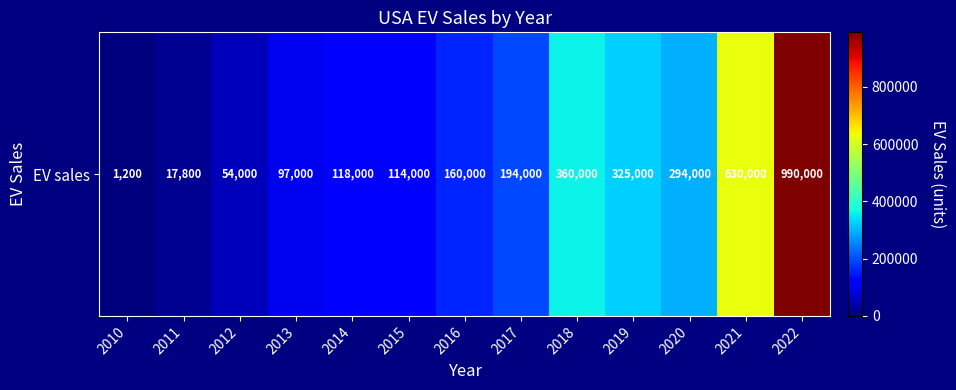

Reading left to right, transcribe all the data shown in this chart.

1200	17800	54000	97000	118000	114000	160000	194000	360000	325000	294000	630000	990000